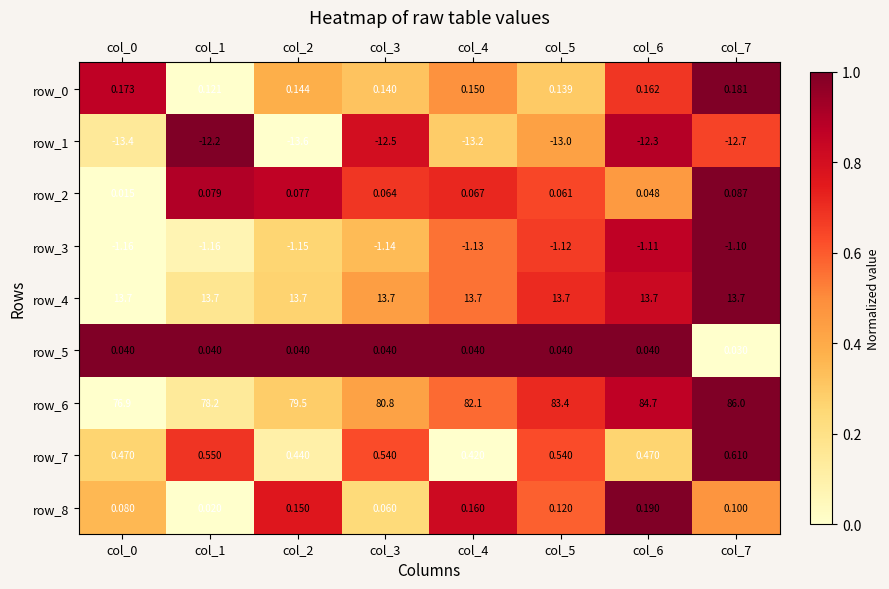

Is the value of row_2 at col_6 greater than the value of row_5 at col_7?

Yes